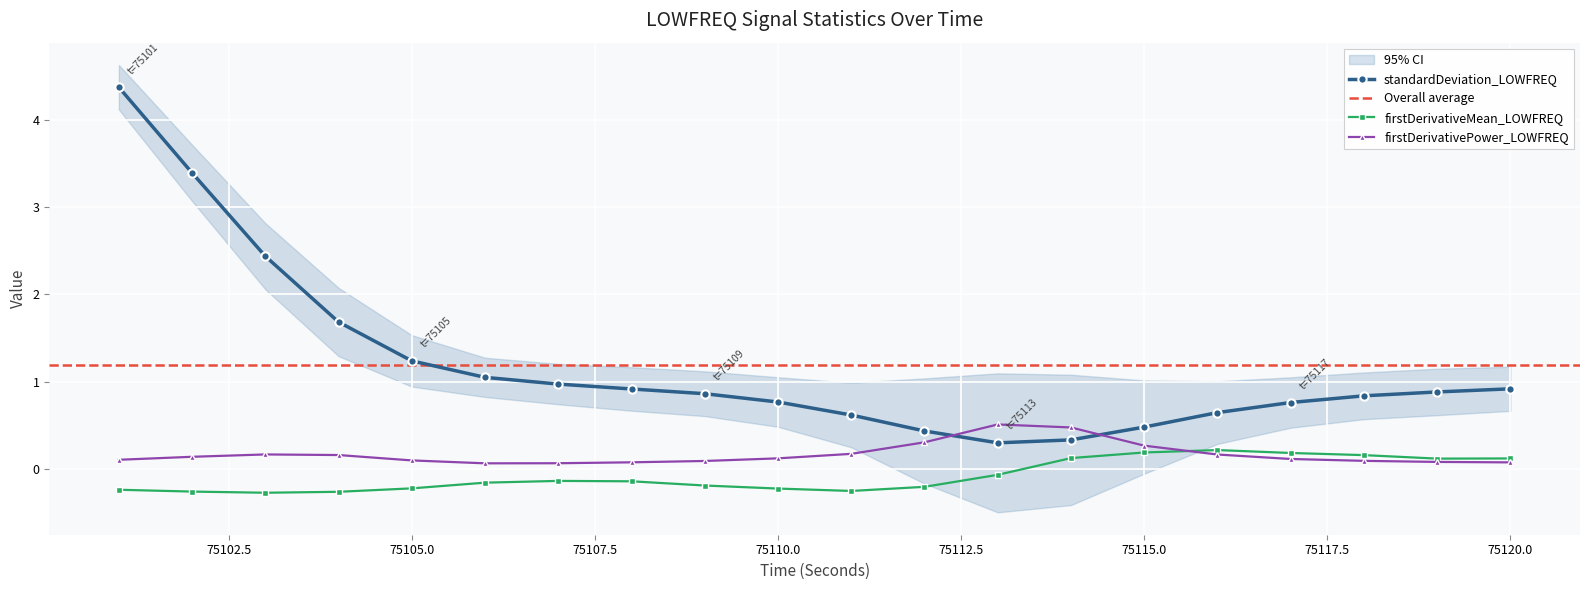

At which category is the sum across all series the highest?

75101